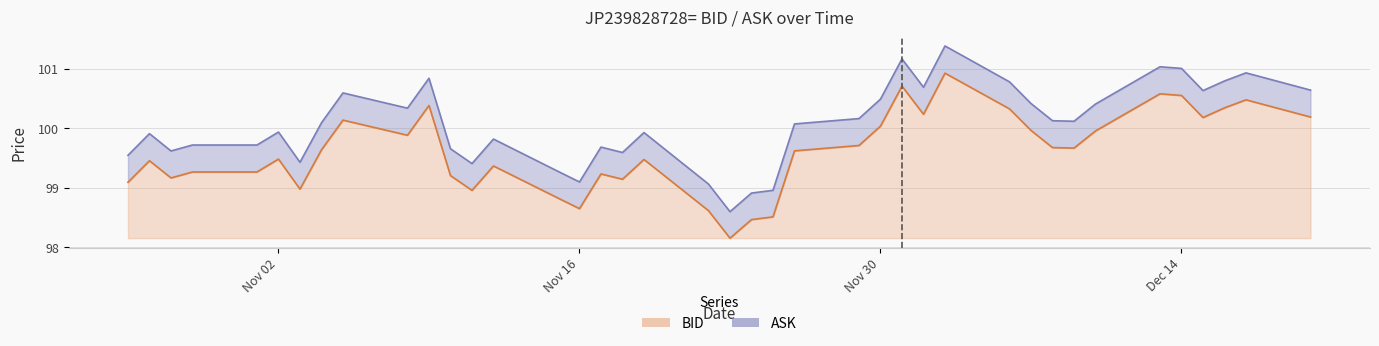

What is the sum of the ASK values at 2021-12-10 and 2021-11-24?

199.3